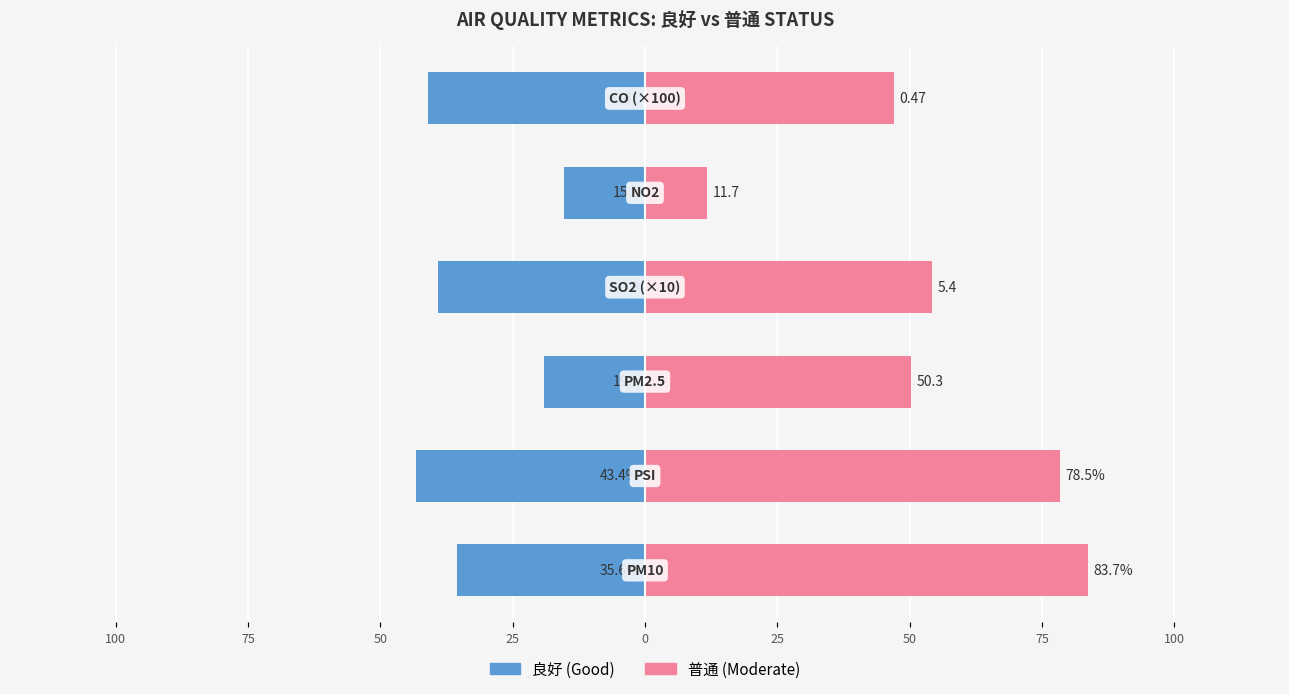

What is the value of the 良好 (Good) bar at the 4th from the left?

-39.1